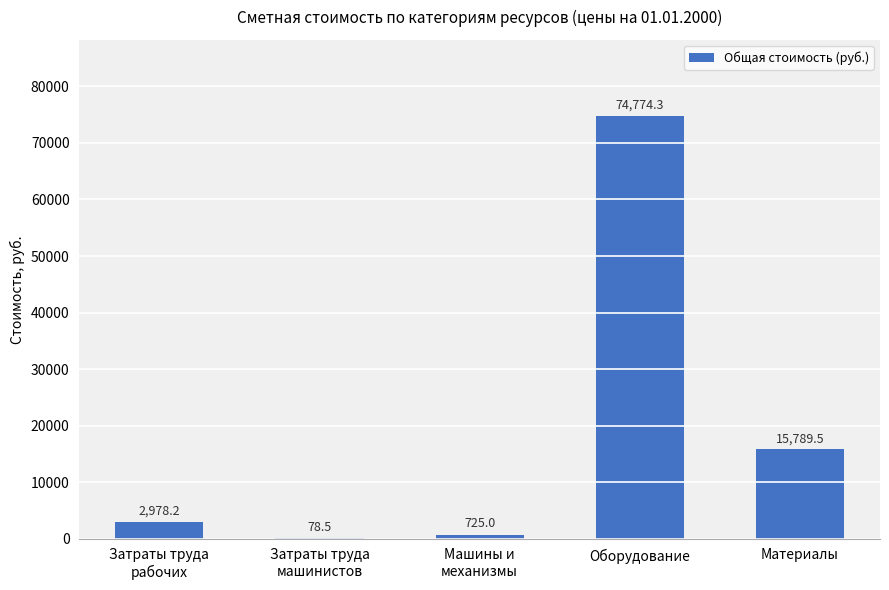

What is the average value?

18869.1